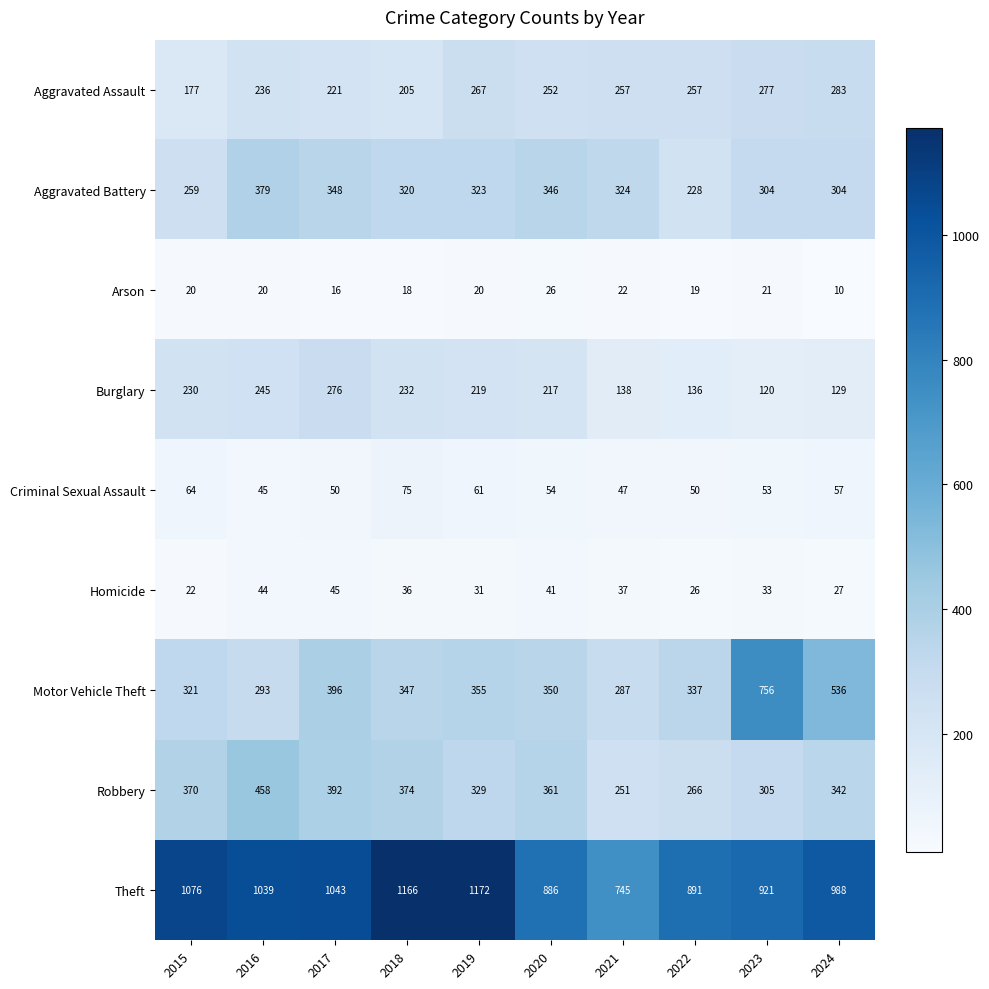

What is the sum of all Homicide values?

342